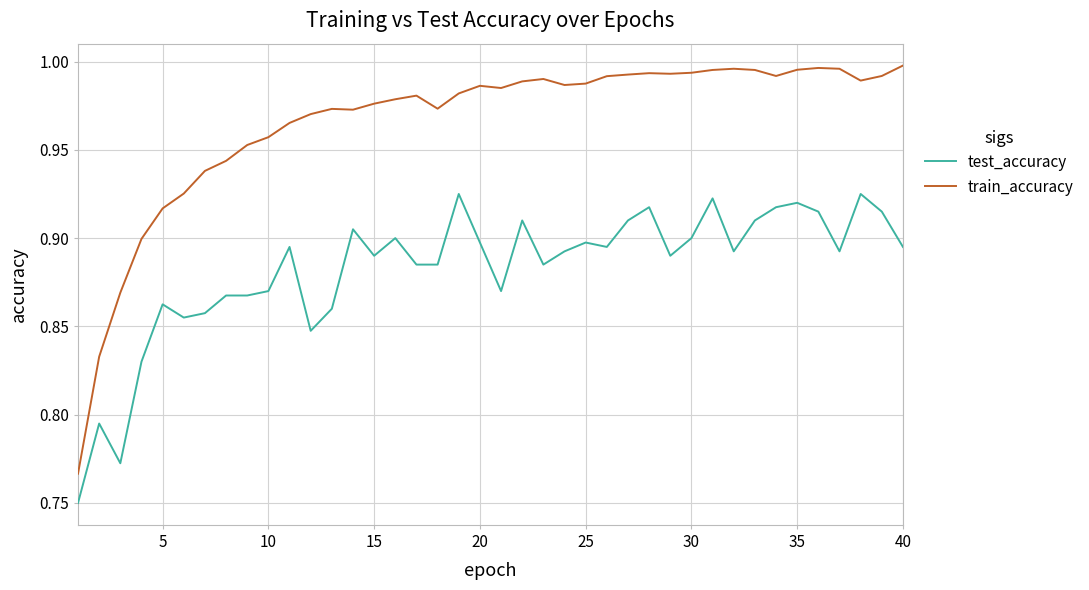

True or false: test_accuracy and train_accuracy cross at least once.

False